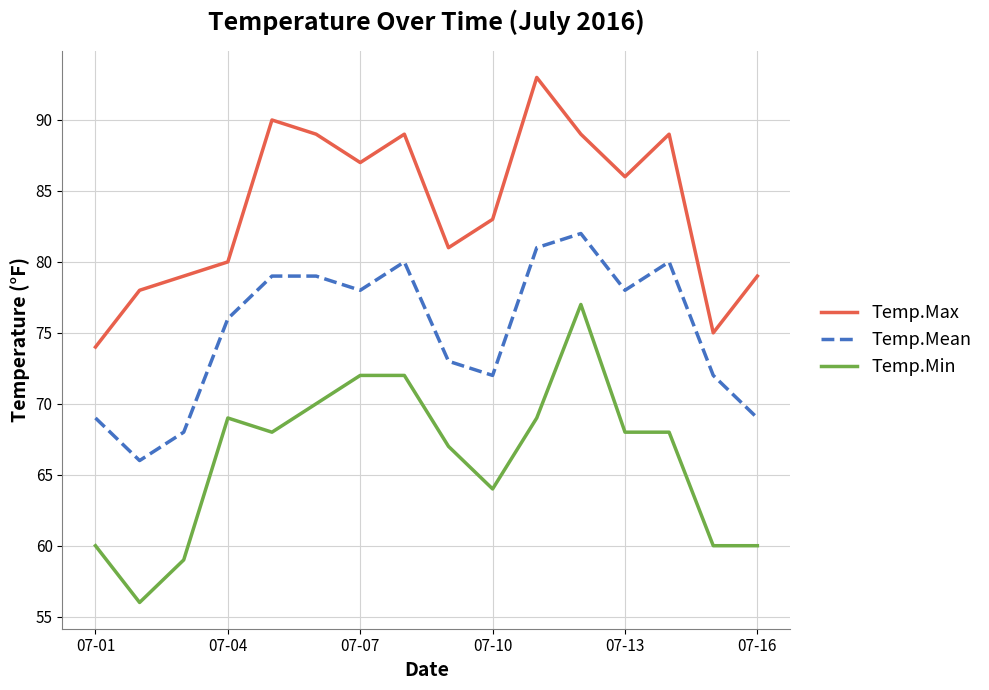

Reading right to left, what are all the values shown in this chart?

Temp.Max: 79	75	89	86	89	93	83	81	89	87	89	90	80	79	78	74
Temp.Mean: 69	72	80	78	82	81	72	73	80	78	79	79	76	68	66	69
Temp.Min: 60	60	68	68	77	69	64	67	72	72	70	68	69	59	56	60